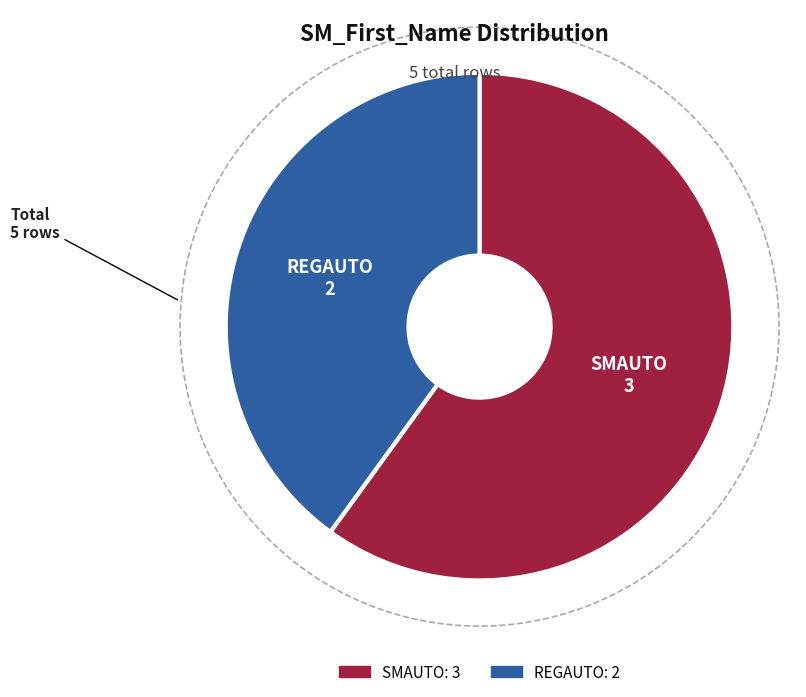

What is the change in value from SMAUTO to REGAUTO?

-1